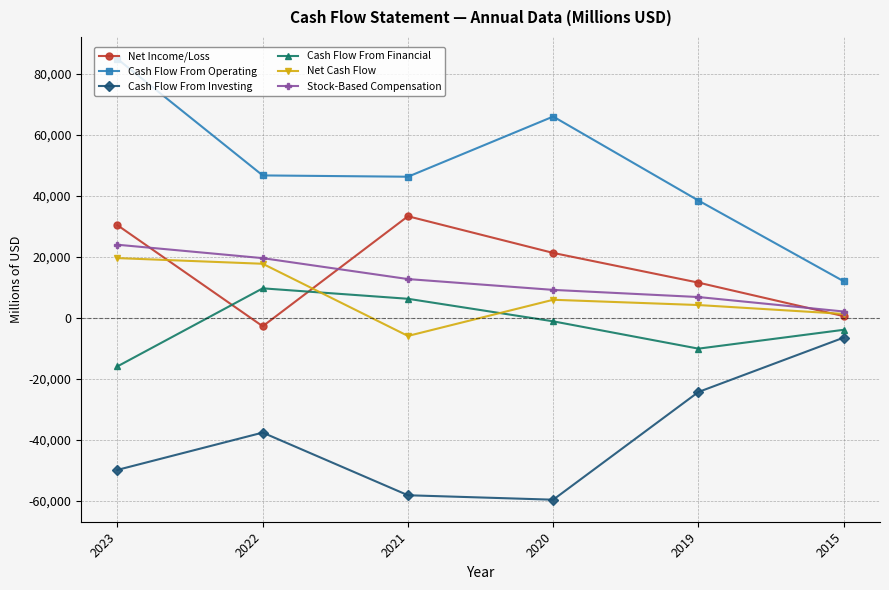

What is the difference between the Cash Flow From Operating values at 2015 and 2019?

26475